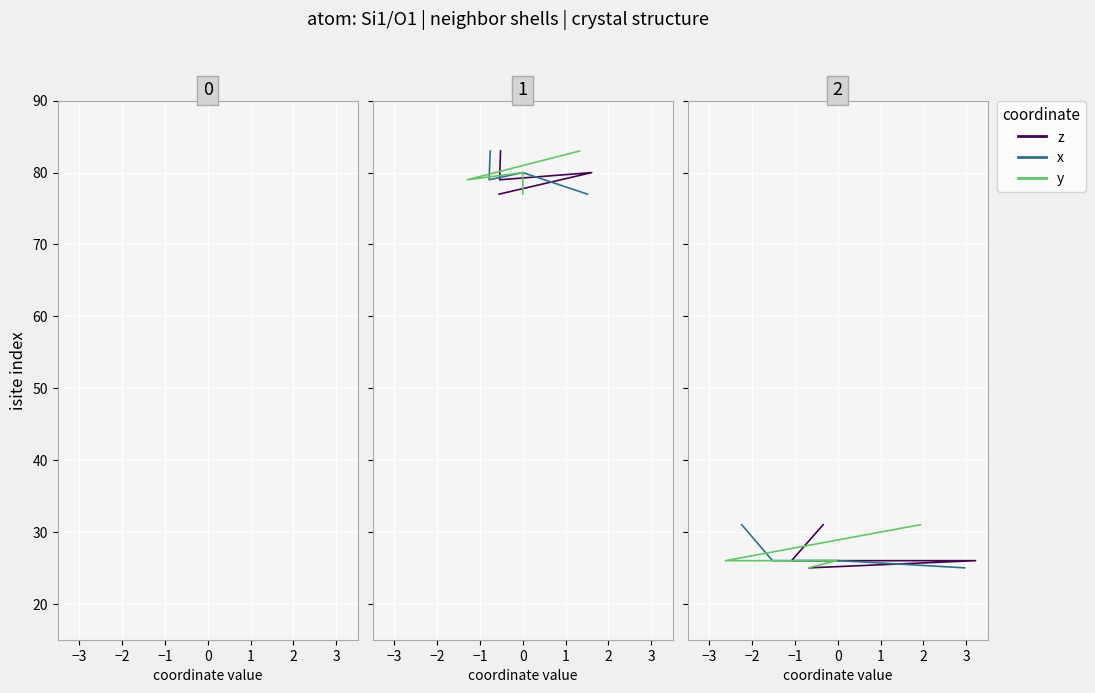

Is the value of z at −1 greater than the value of x at −4?

No